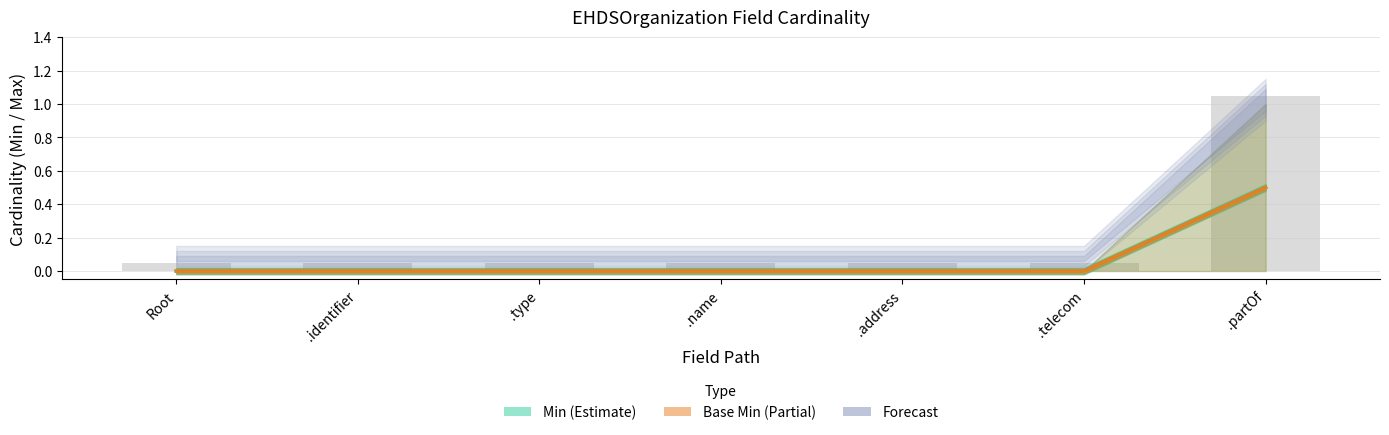

What is the maximum value shown in the chart?

0.5